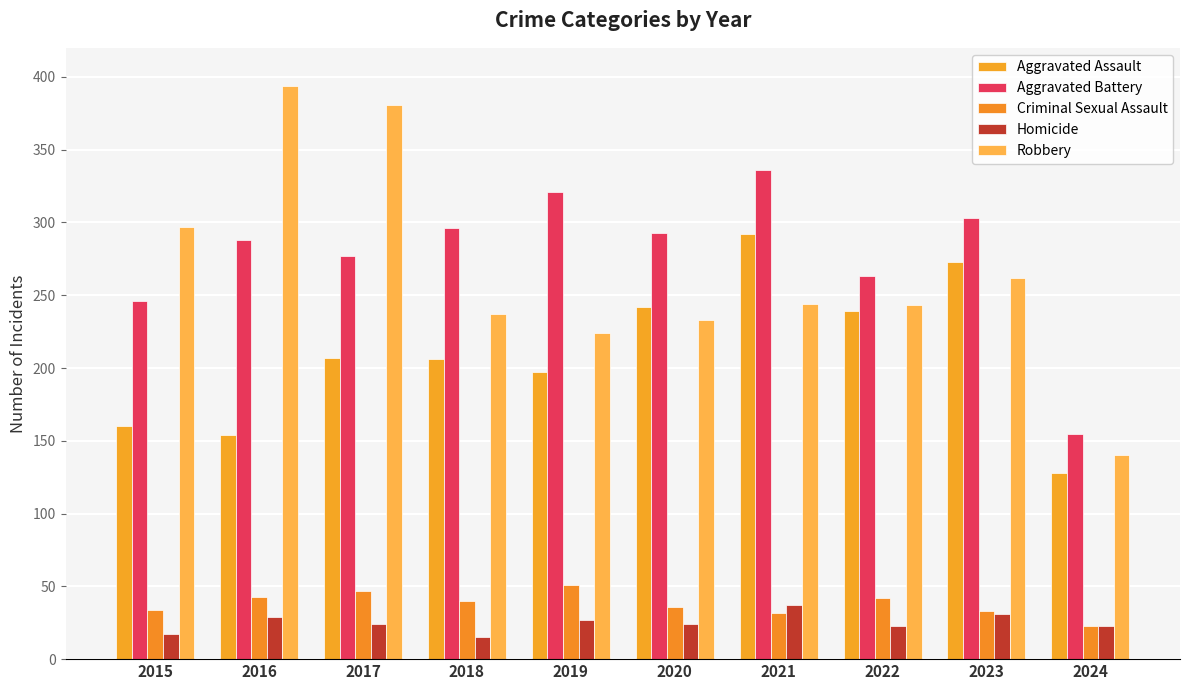

Reading left to right, extract all data points from this chart.

Aggravated Assault: 2015=160	2016=154	2017=207	2018=206	2019=197	2020=242	2021=292	2022=239	2023=273	2024=128
Aggravated Battery: 2015=246	2016=288	2017=277	2018=296	2019=321	2020=293	2021=336	2022=263	2023=303	2024=155
Criminal Sexual Assault: 2015=34	2016=43	2017=47	2018=40	2019=51	2020=36	2021=32	2022=42	2023=33	2024=23
Homicide: 2015=17	2016=29	2017=24	2018=15	2019=27	2020=24	2021=37	2022=23	2023=31	2024=23
Robbery: 2015=297	2016=394	2017=381	2018=237	2019=224	2020=233	2021=244	2022=243	2023=262	2024=140